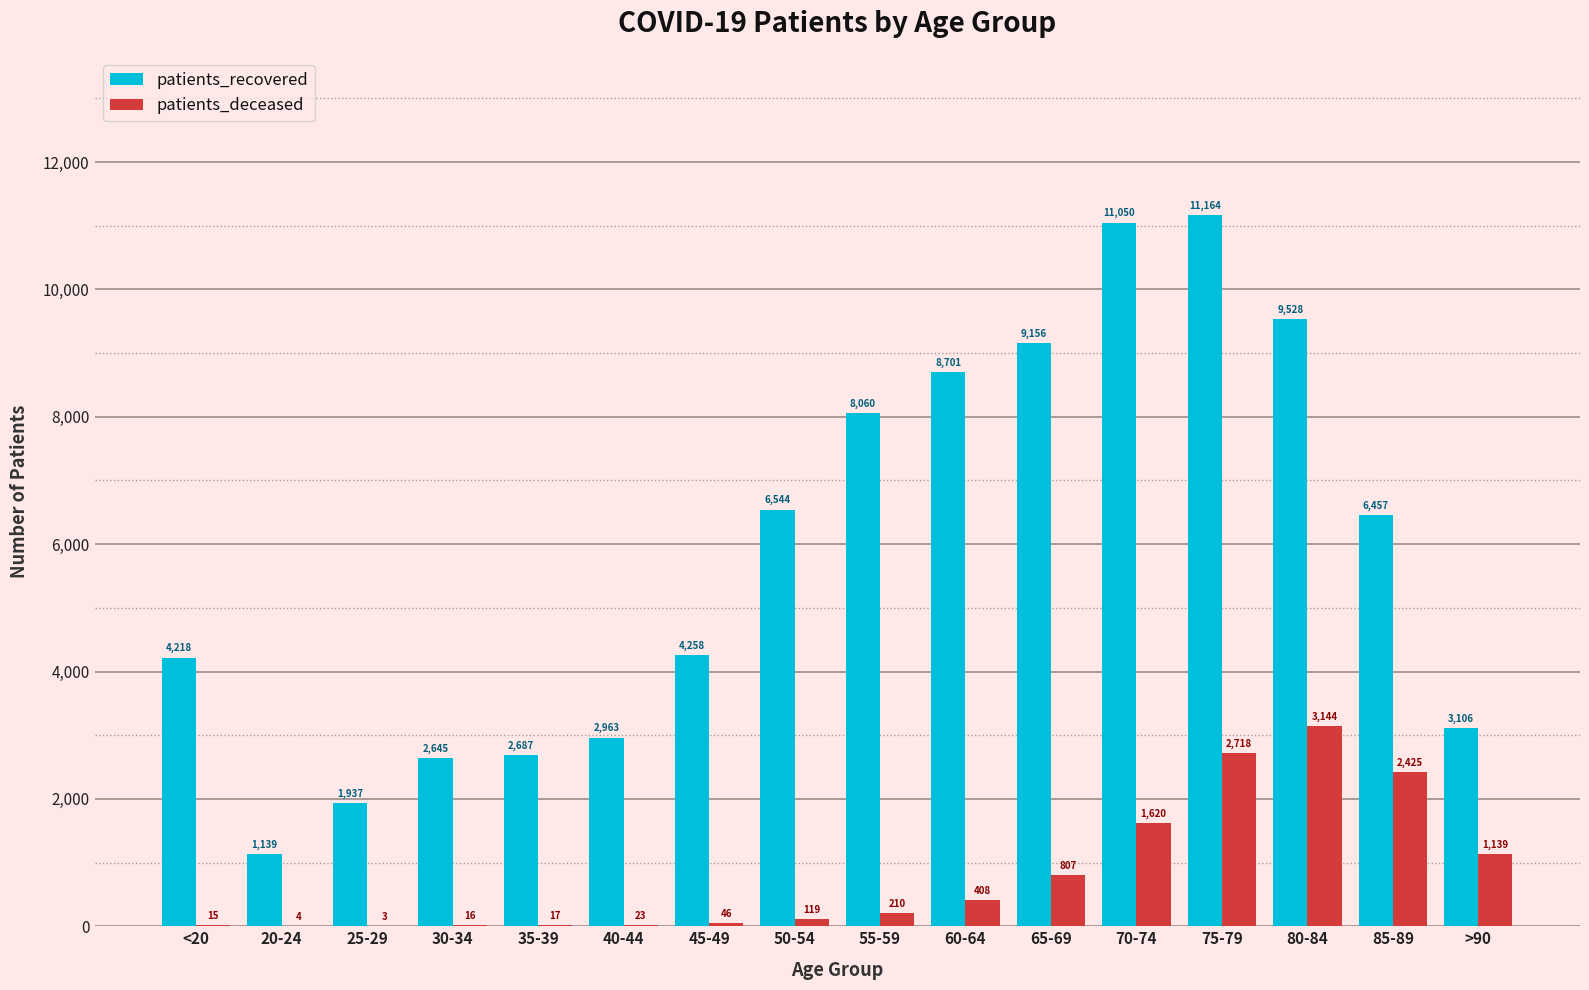

What value does the patients_recovered series have at 70-74?

11050